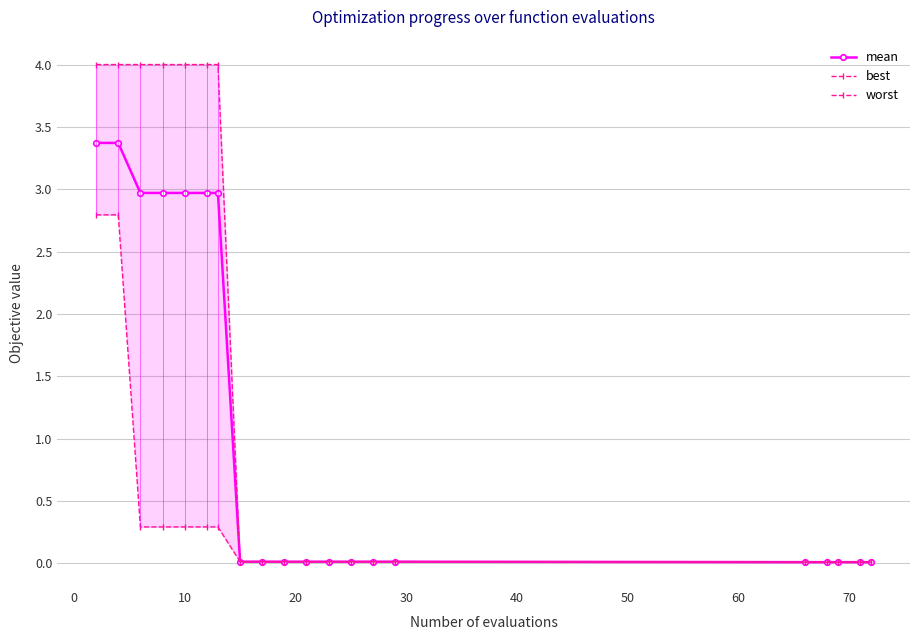

Which series has the largest total across all categories?

worst